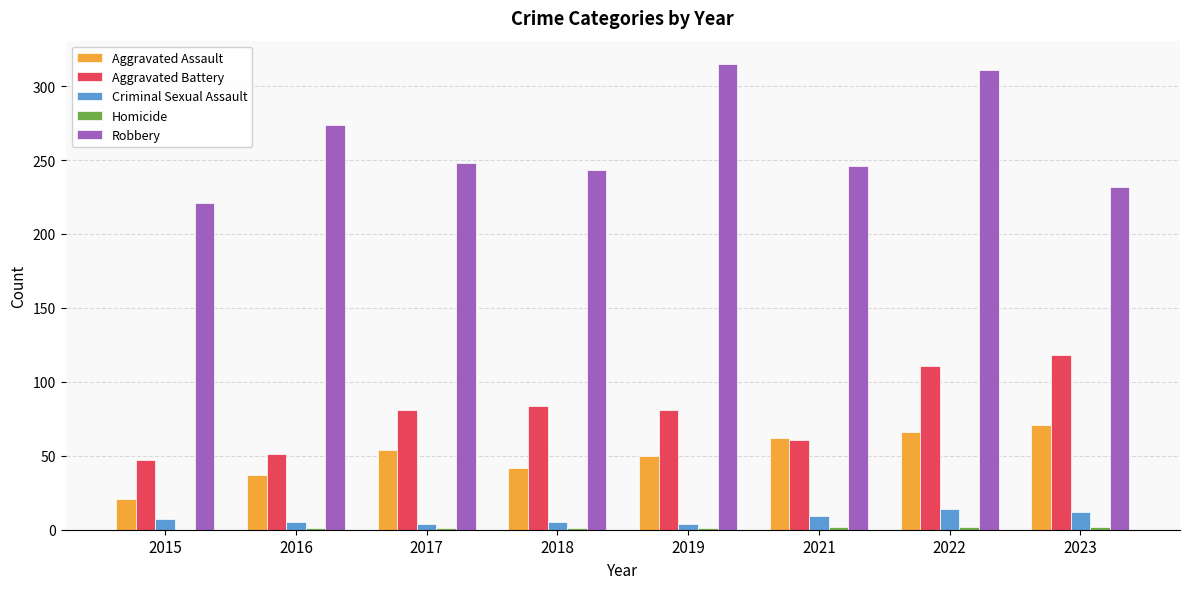

True or false: Robbery has a value of 131 at 2023.

False